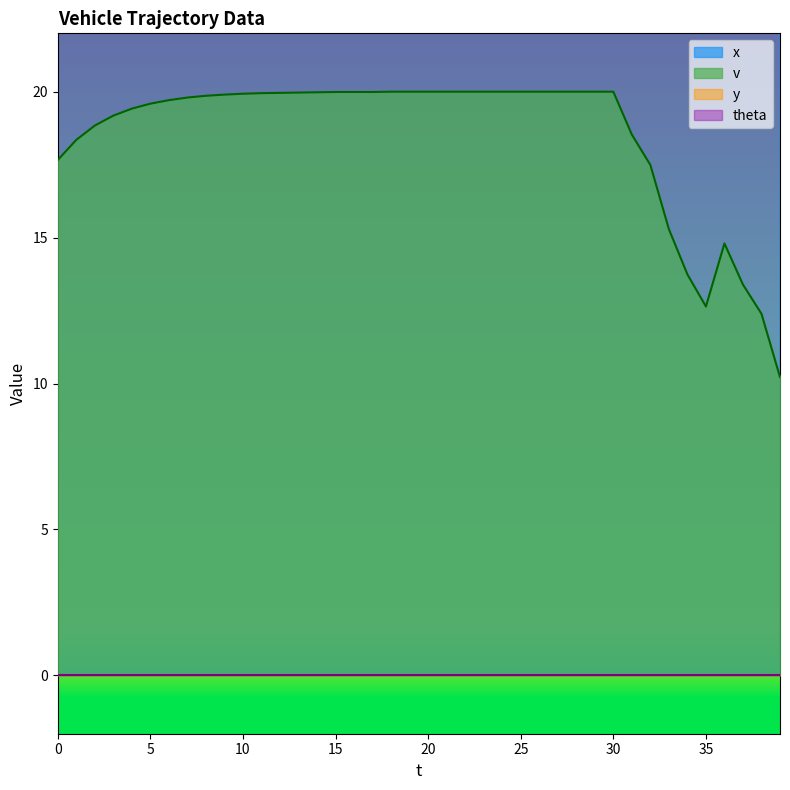

What is the minimum value for v?

10.2